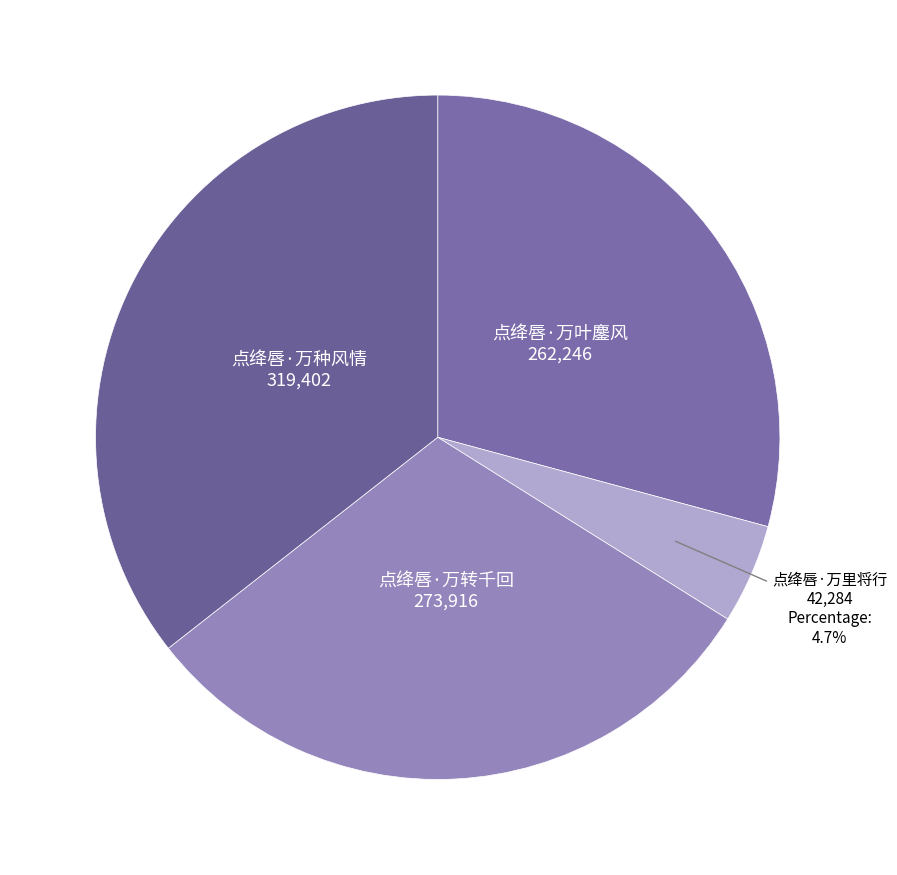

How many slices are in this pie chart?

4